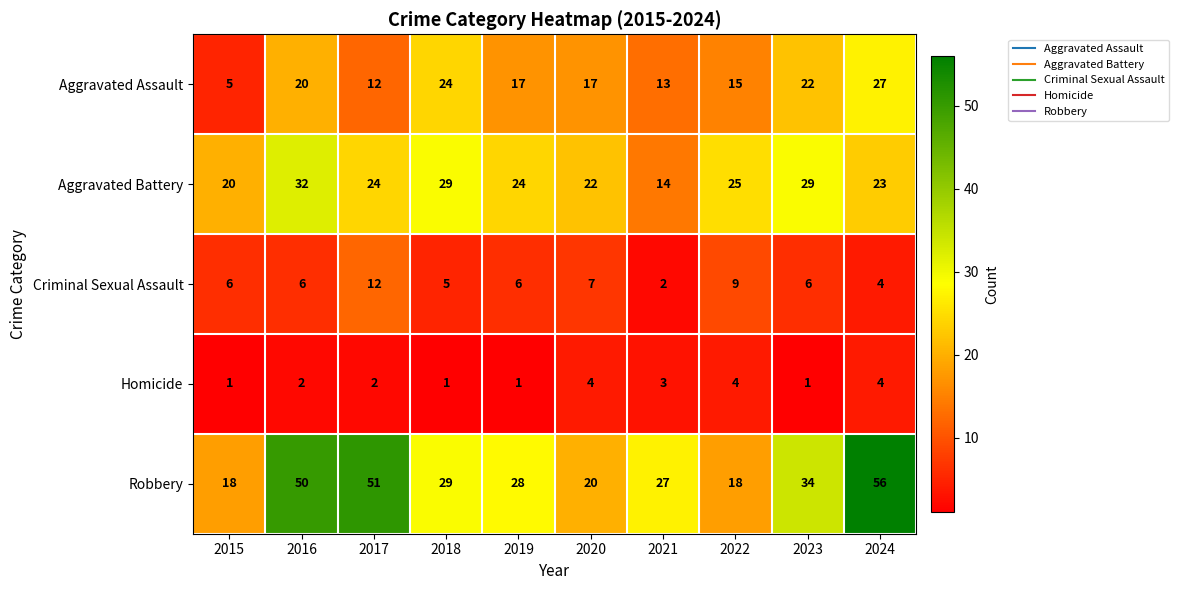

Is it true that Criminal Sexual Assault equals 15 at 2022?

False